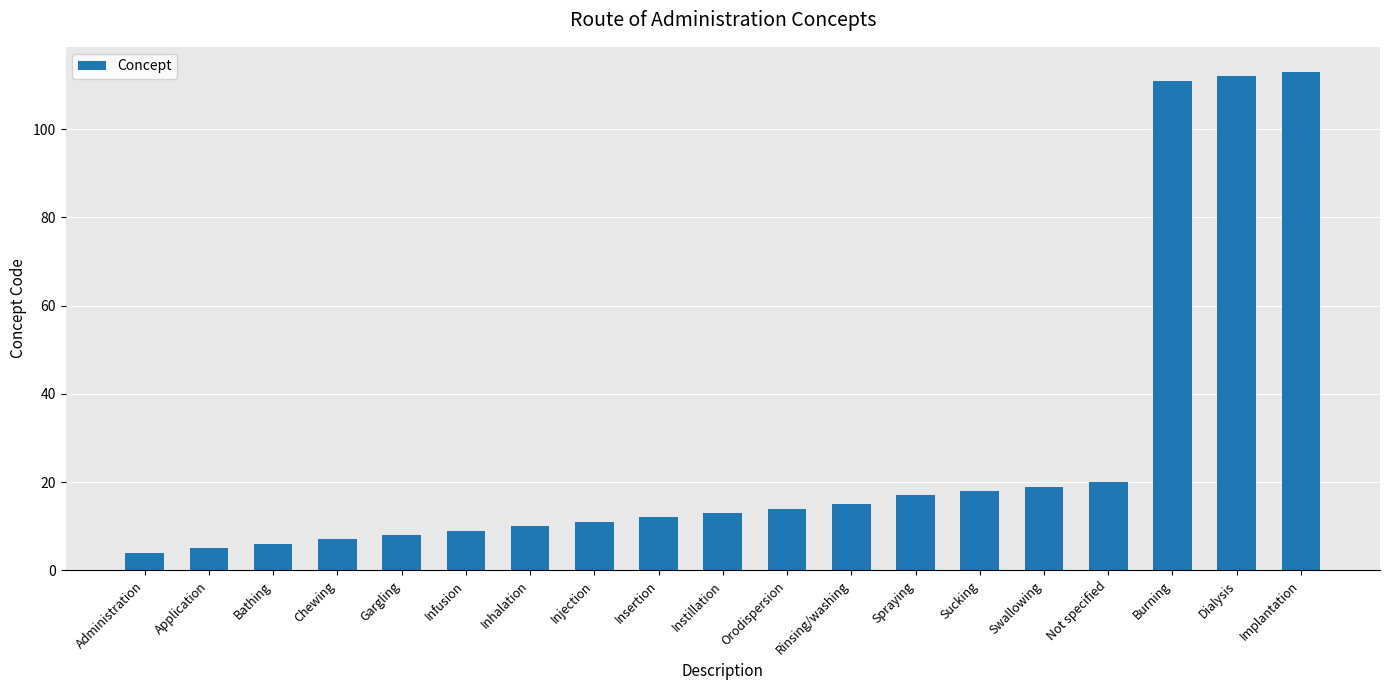

List the labels in order of value, largest first.

Implantation, Dialysis, Burning, Not specified, Swallowing, Sucking, Spraying, Rinsing/washing, Orodispersion, Instillation, Insertion, Injection, Inhalation, Infusion, Gargling, Chewing, Bathing, Application, Administration